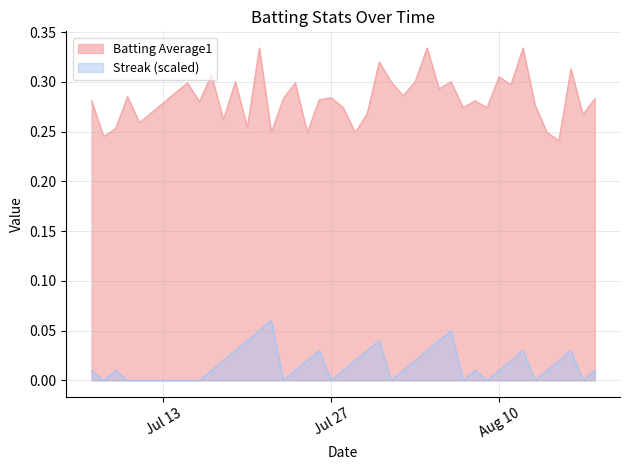

At Aug 10, list the series in order from smallest to largest.

Streak (scaled), Batting Average1